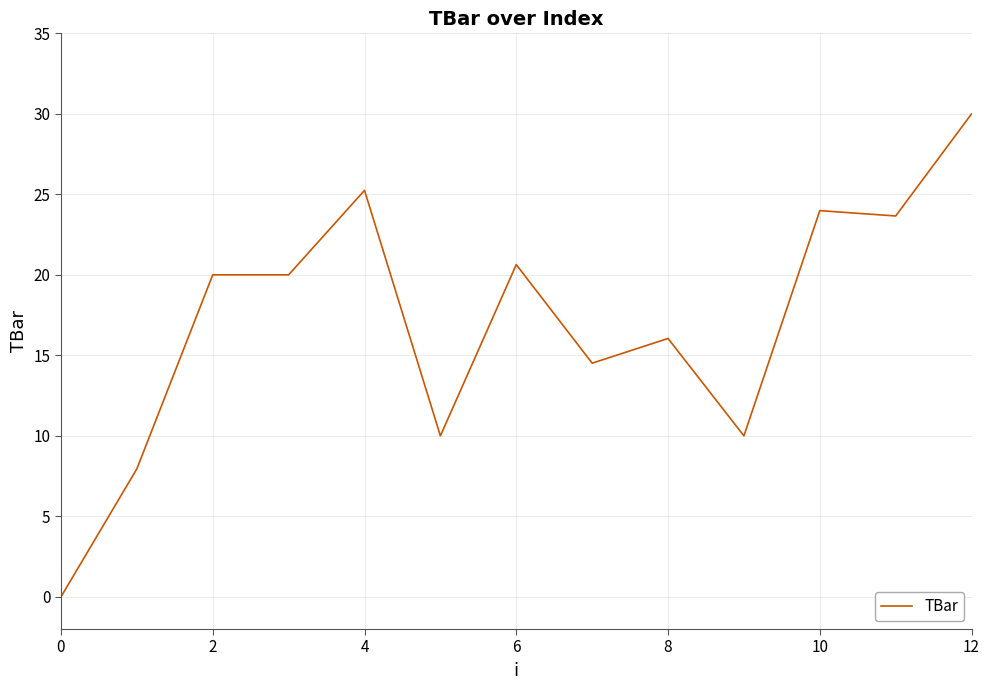

What is the difference between the maximum and minimum values?

30.0